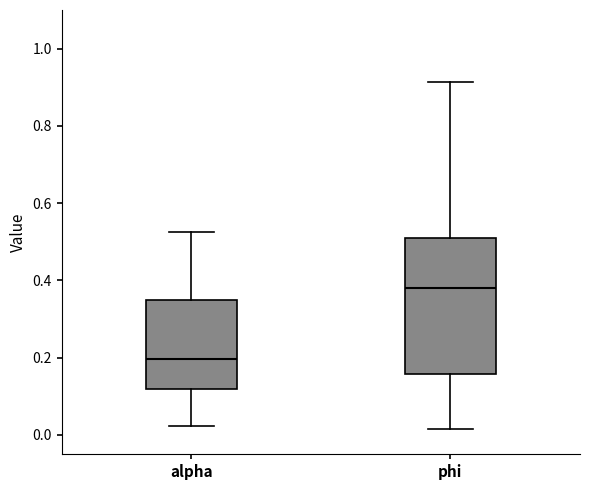

Which box's median line is the lowest?

alpha